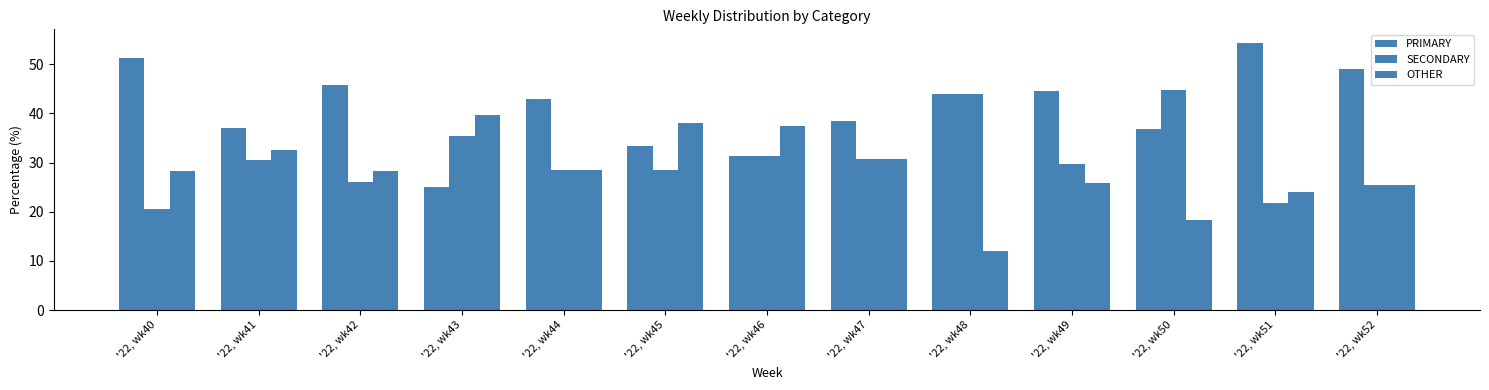

How many bars are there in each group?

3